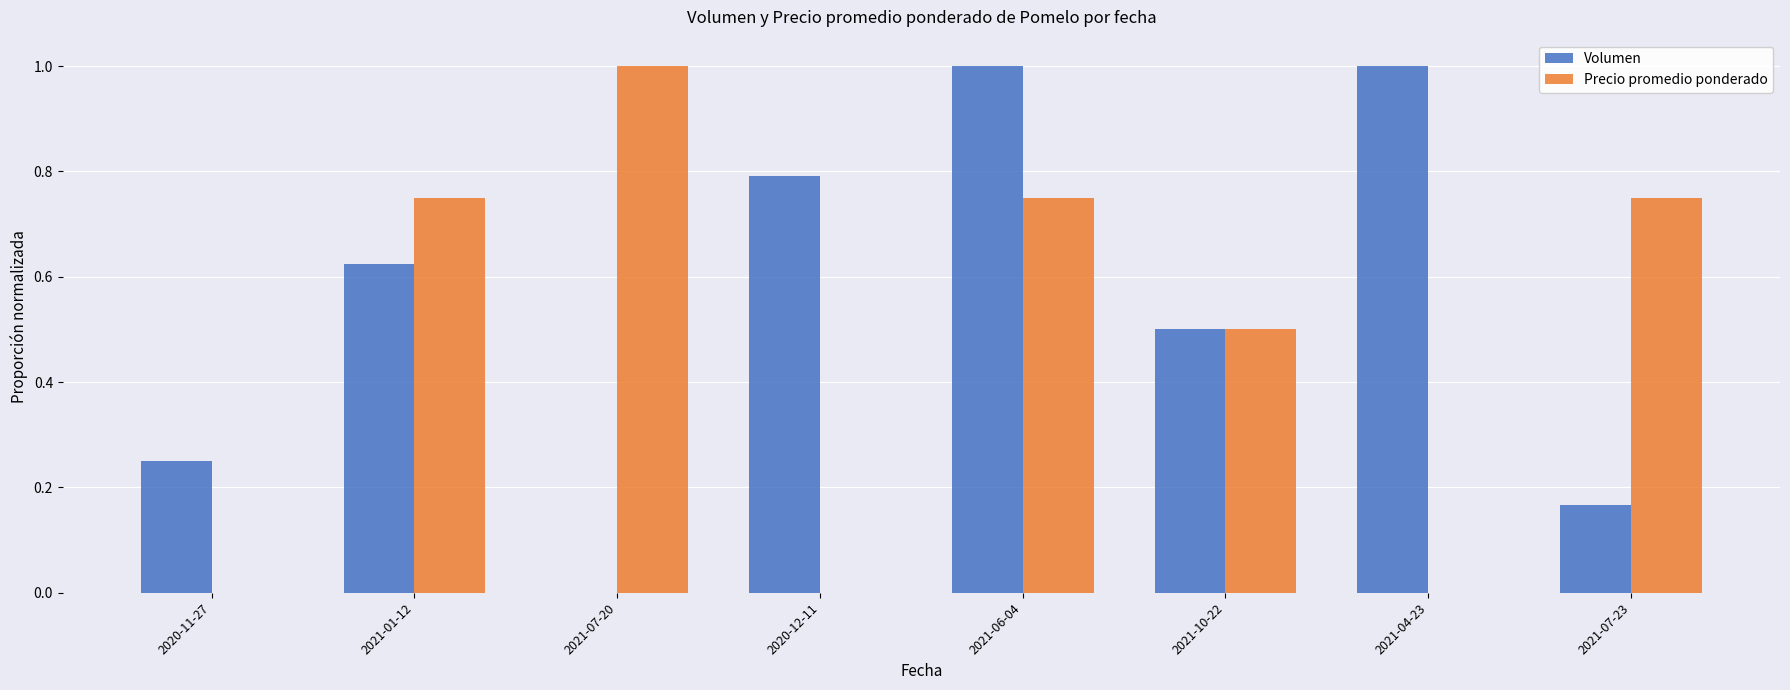

Which series changed the most between 2021-07-20 and 2021-06-04?

Volumen